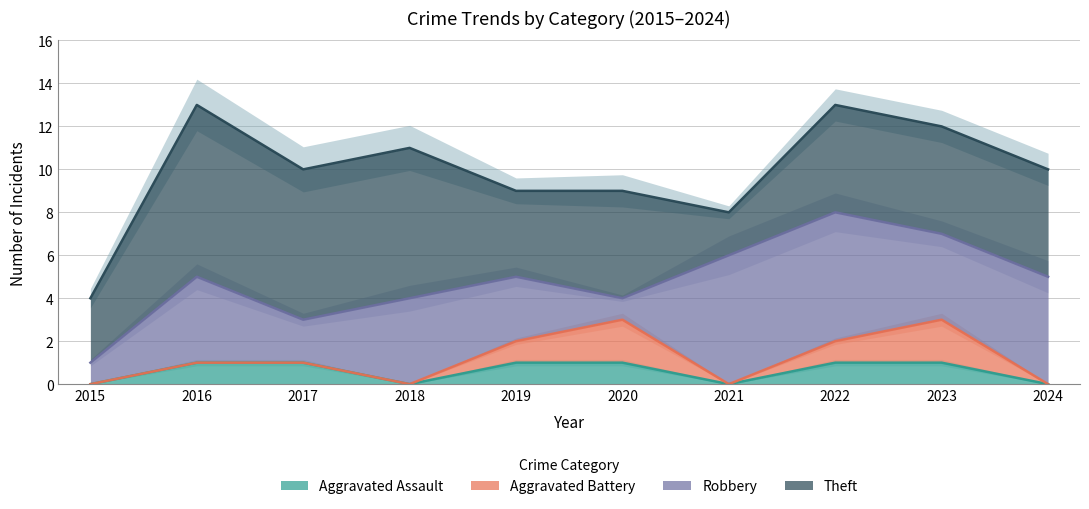

What is the maximum value for Aggravated Assault?

1